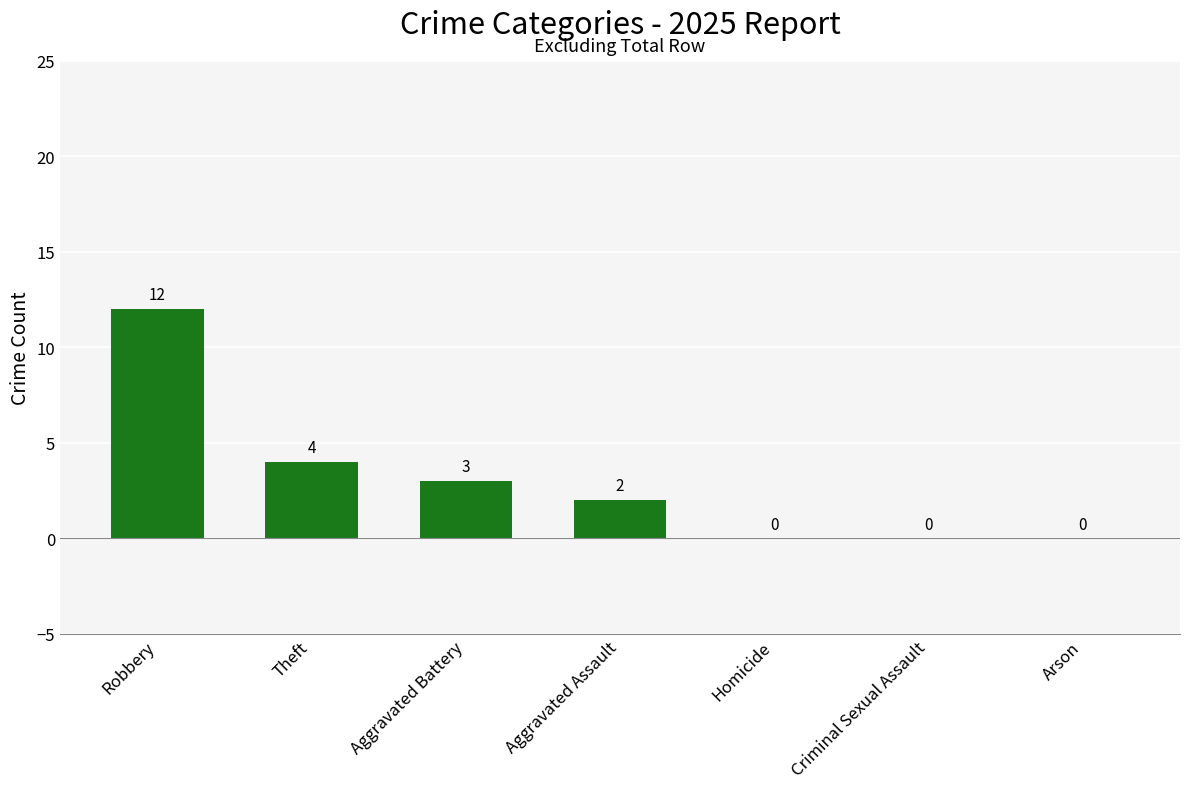

What is the sum of all values?

21